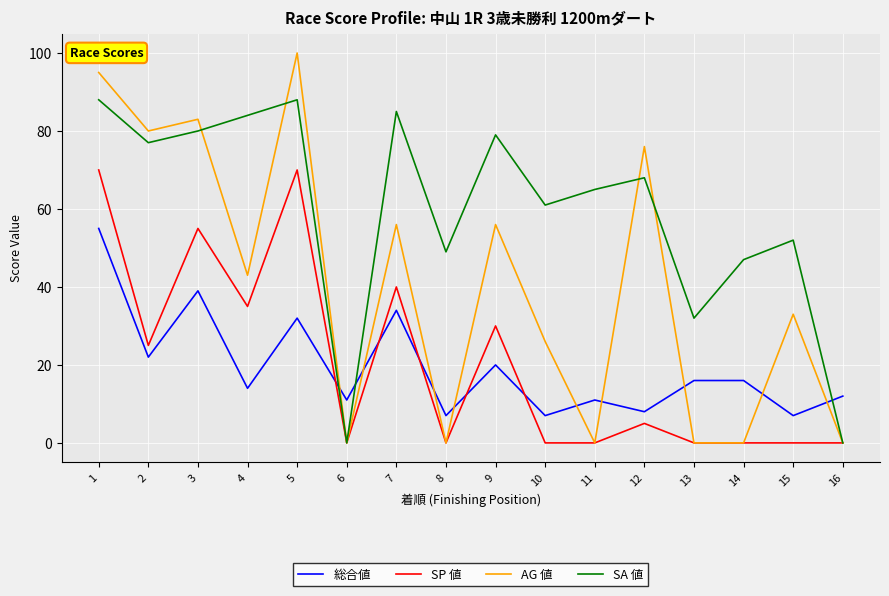

The value of SA 値 at 13 is 32. True or false?

True